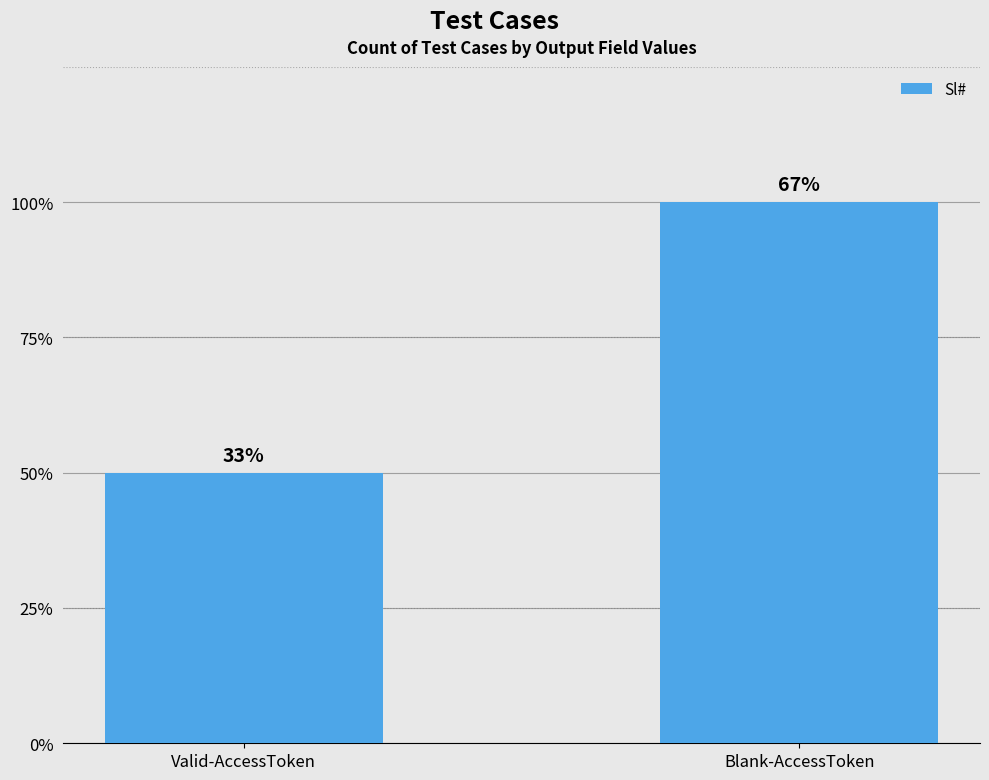

Rank the categories by value from highest to lowest.

Blank-AccessToken, Valid-AccessToken